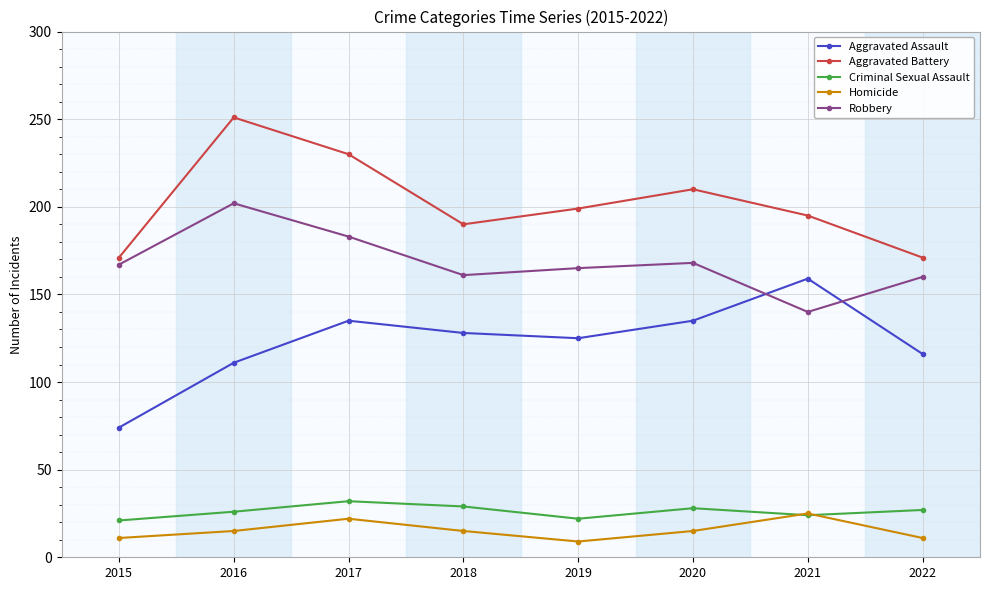

What is the difference between the Homicide values at 2018 and 2015?

4